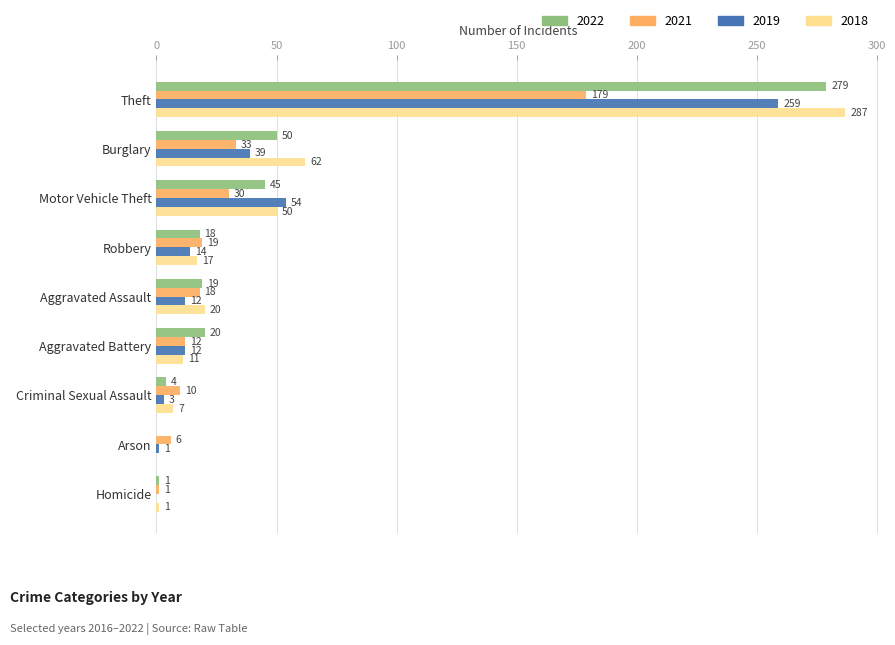

Read the 2019 value at Motor Vehicle Theft, to the nearest 50.

50